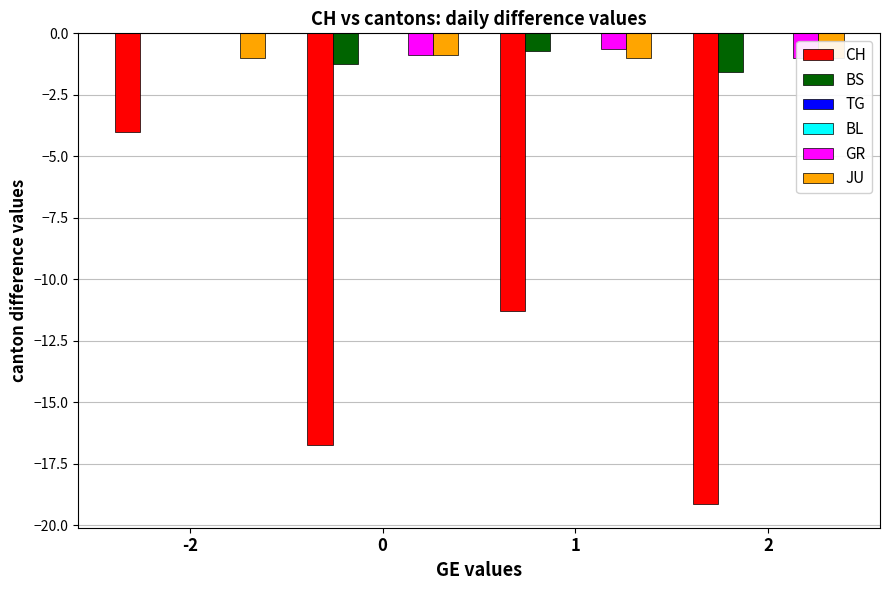

What are all the series names shown in the legend?

CH, BS, TG, BL, GR, JU